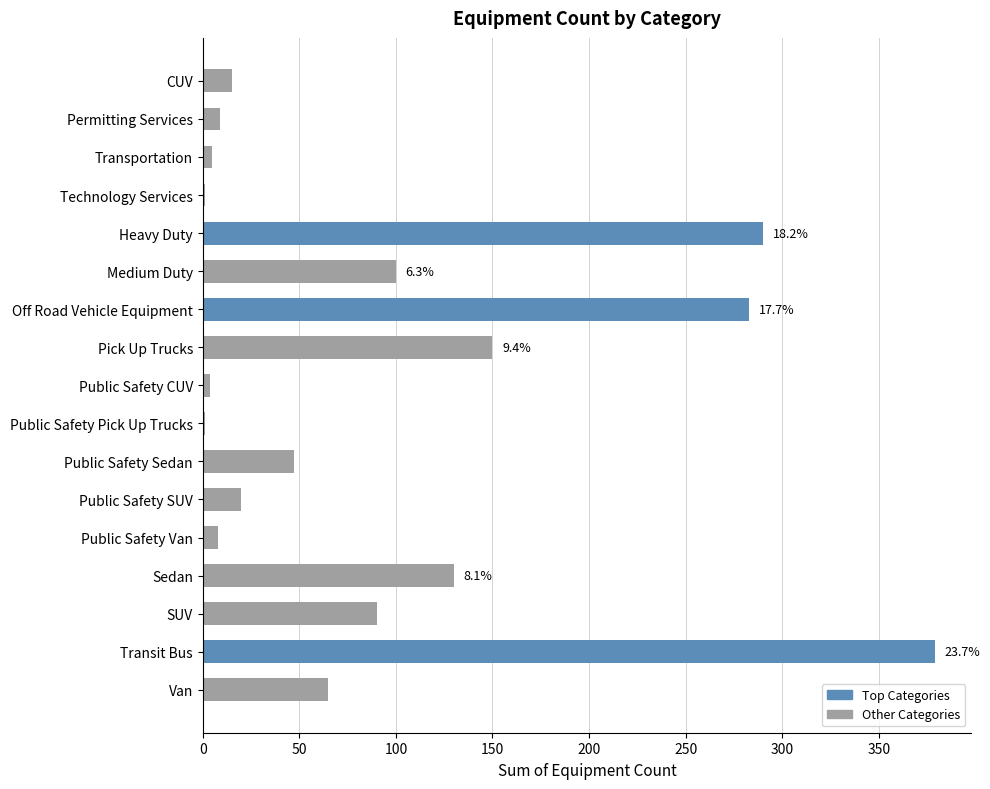

The value at Public Safety Sedan is 47. True or false?

True